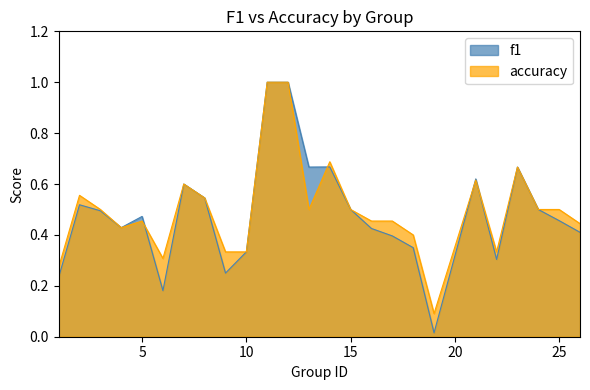

True or false: f1 and accuracy cross at least once.

True